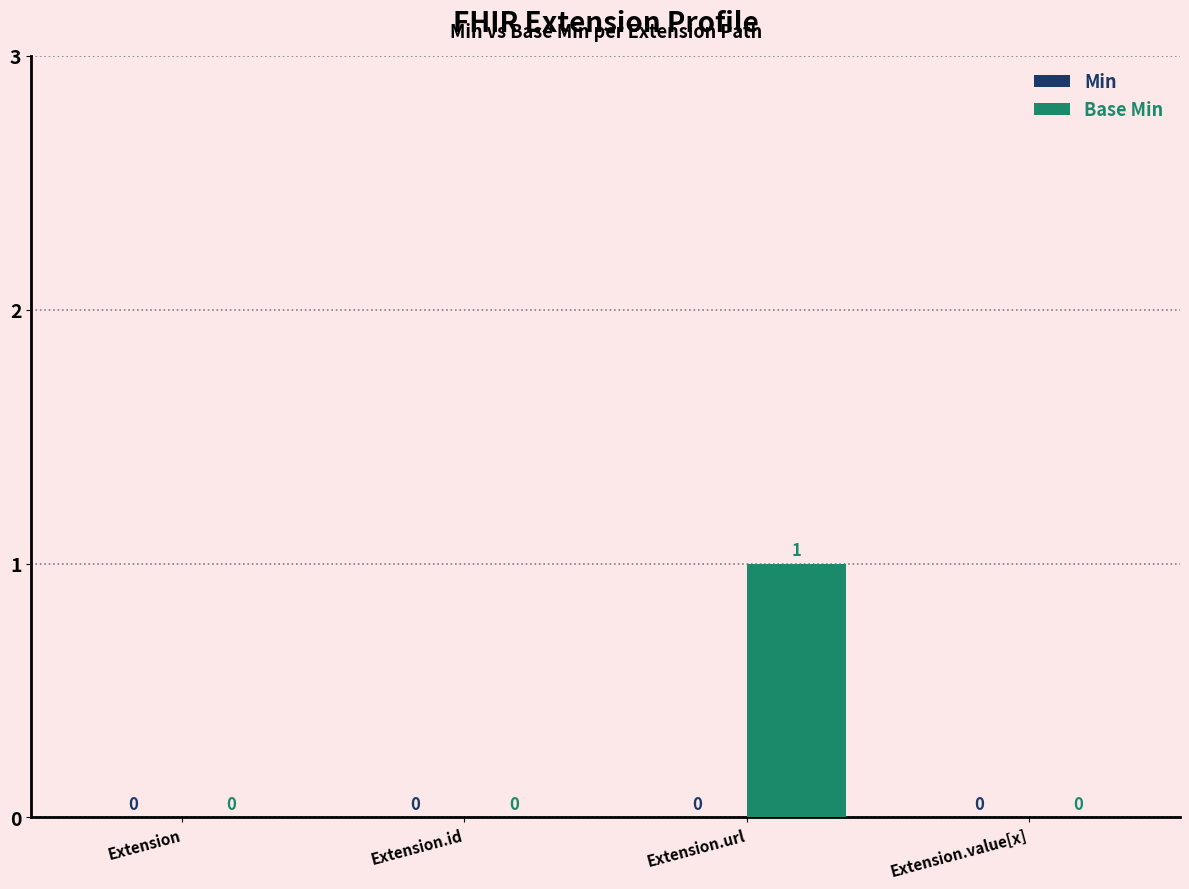

True or false: the data shows 0 at Extension.value[x].

True